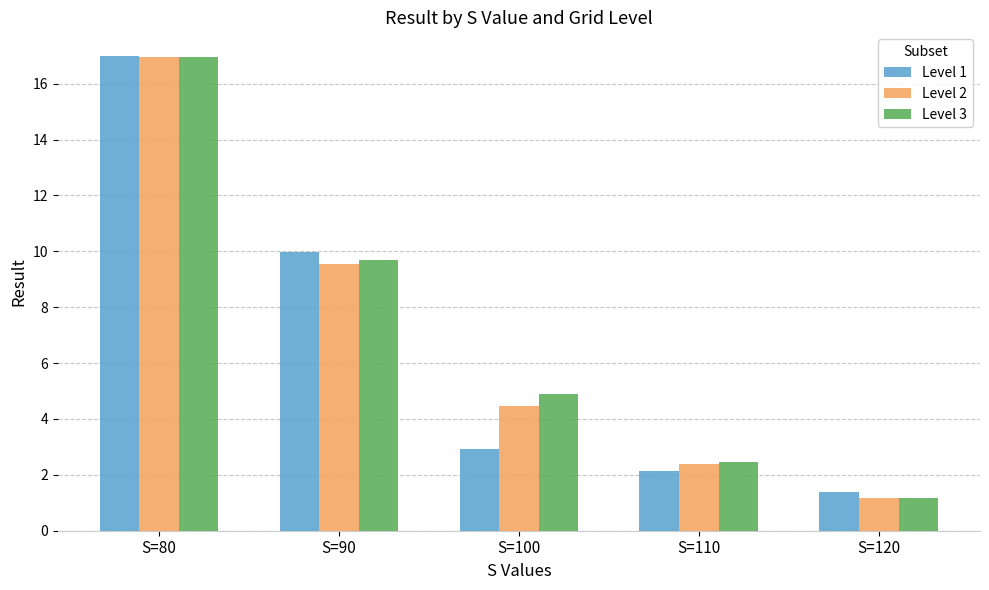

Which series changed the most between S=90 and S=100?

Level 1